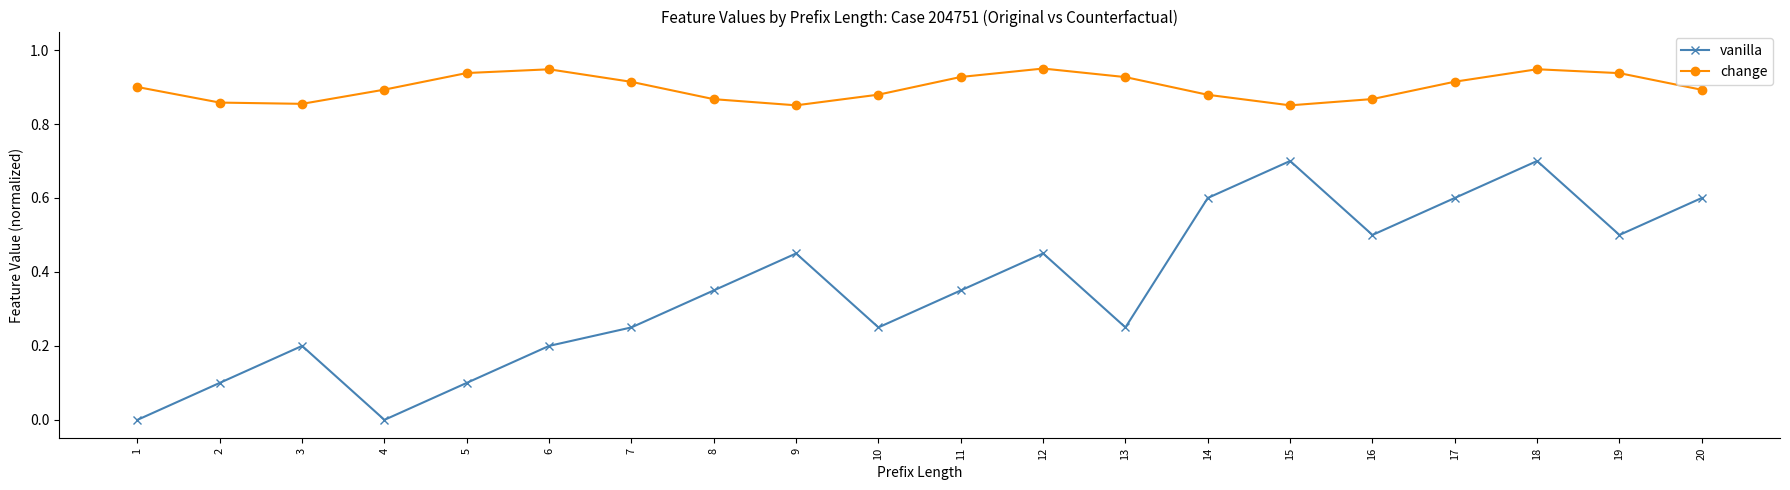

Does the chart have visible grid lines?

No